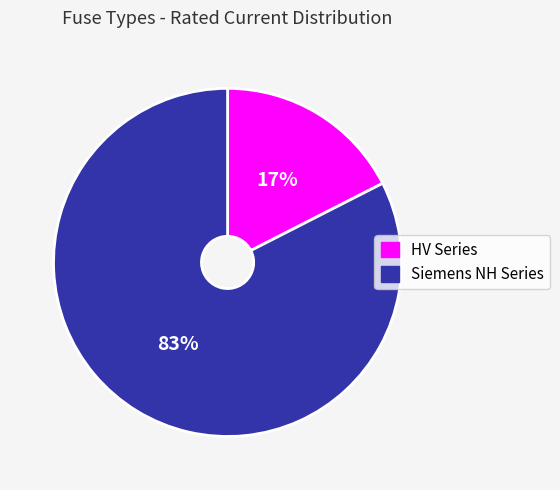

Is there a majority slice in this chart?

Yes